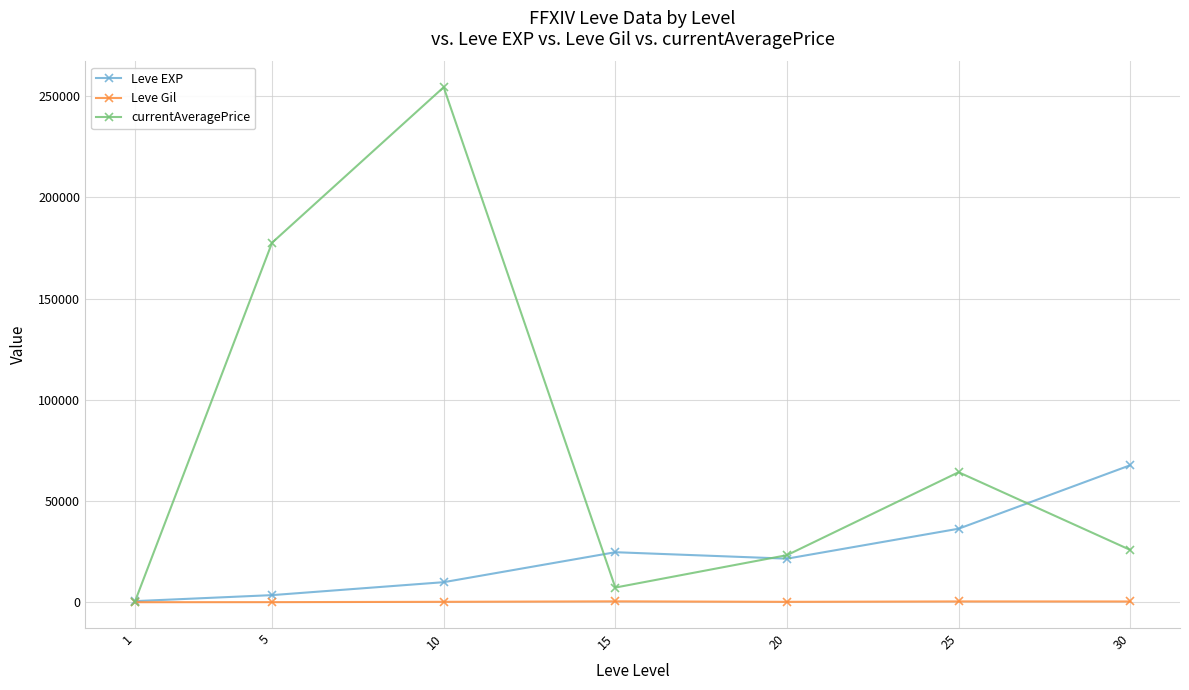

At which category is the sum across all series the highest?

10